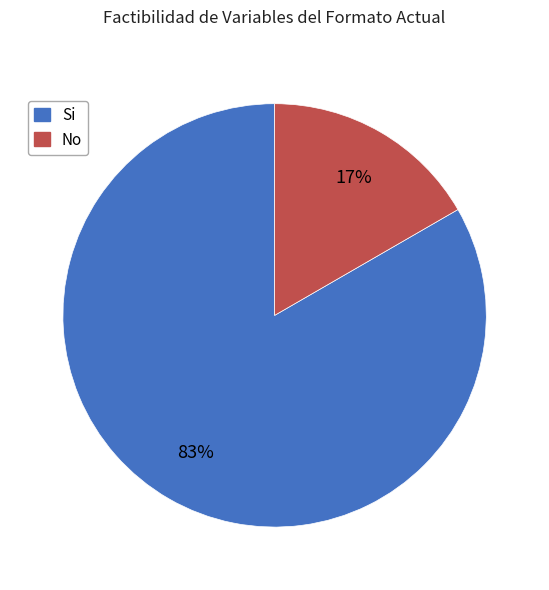

Which category accounts for the majority?

Si